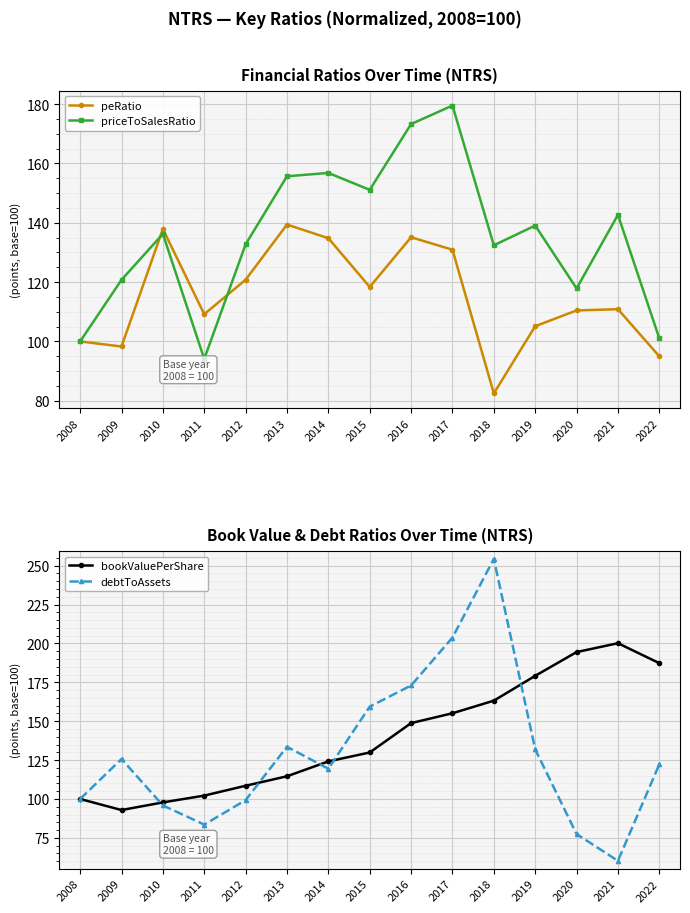

Reading left to right, extract all data points from this chart.

peRatio: 100.0	98.3	137.9	109.2	120.8	139.4	134.8	118.4	135.1	130.9	82.5	105.1	110.4	110.9	95.0
priceToSalesRatio: 100.0	120.8	136.2	94.1	132.7	155.7	156.8	151.1	173.2	179.5	132.4	139.1	117.9	142.7	101.0
bookValuePerShare: 100.0	92.9	97.8	102.2	108.5	114.6	124.2	129.9	148.8	155.1	163.2	179.2	194.5	200.2	187.3
debtToAssets: 100.0	125.7	95.9	83.5	99.3	133.6	119.4	159.4	173.0	203.8	254.4	131.9	77.5	60.2	122.3